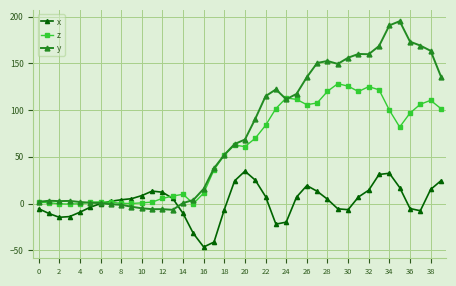

What is the value of the y point at the 28th from the left?

150.4